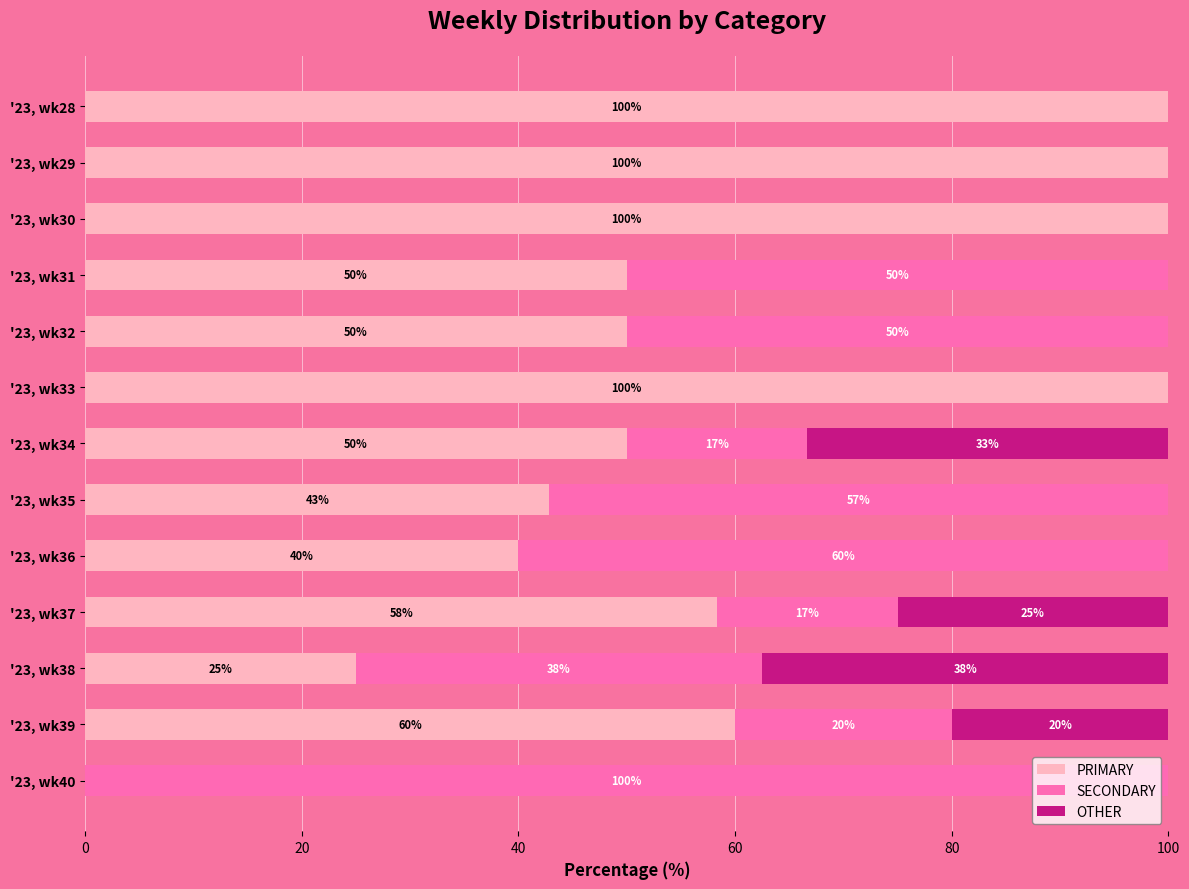

True or false: PRIMARY has a value of 100.0 at '23, wk28.

True